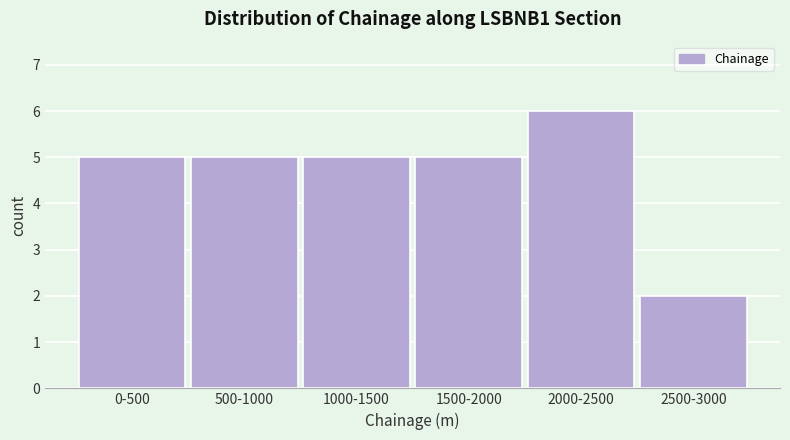

Reading left to right, extract all data points from this chart.

0-500=5	500-1000=5	1000-1500=5	1500-2000=5	2000-2500=6	2500-3000=2